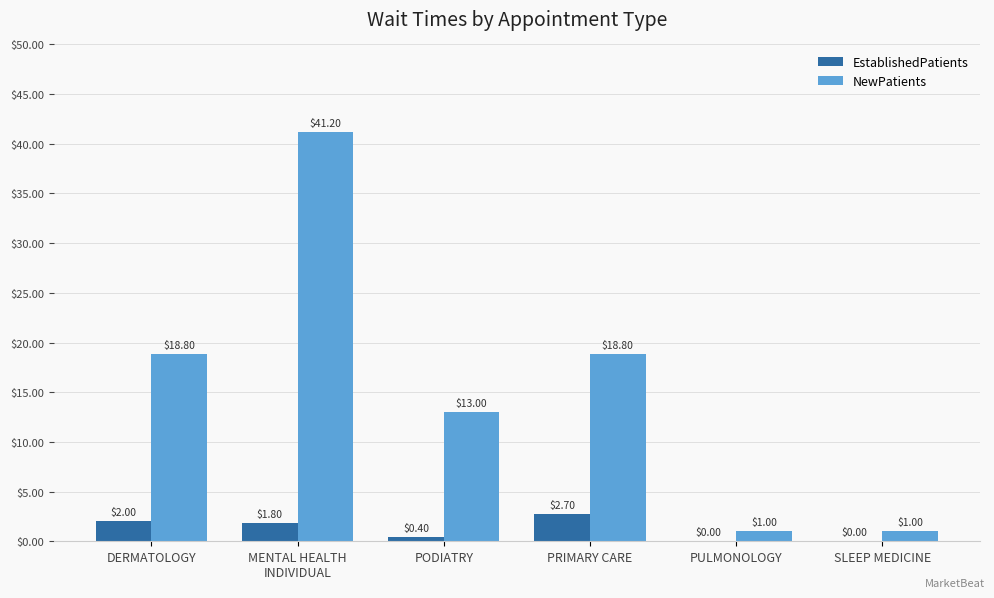

Which series has the largest range (max minus min)?

NewPatients